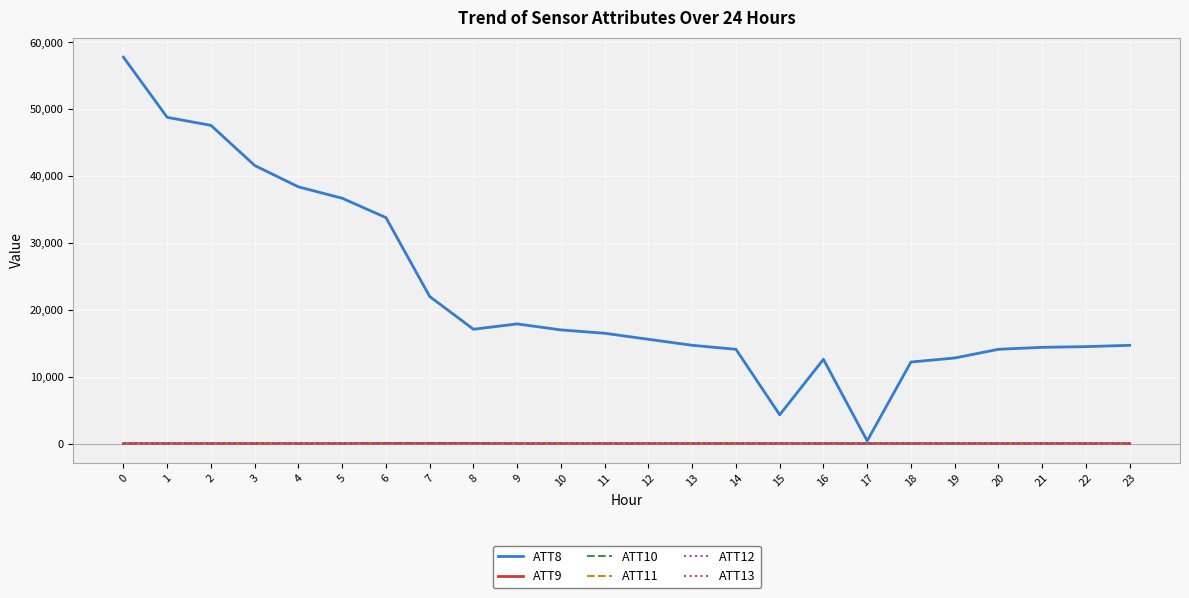

What is the lowest value of the ATT12 series?

2.0